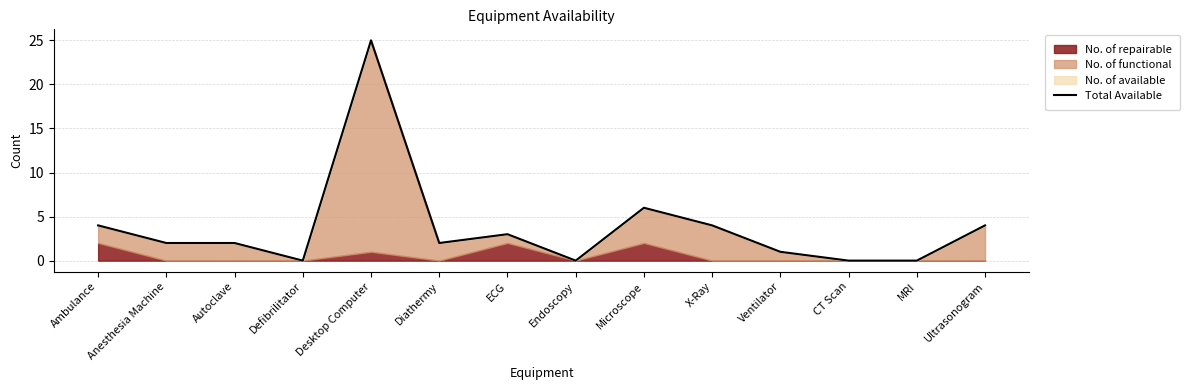

At which label is the value closest to 12?

Microscope